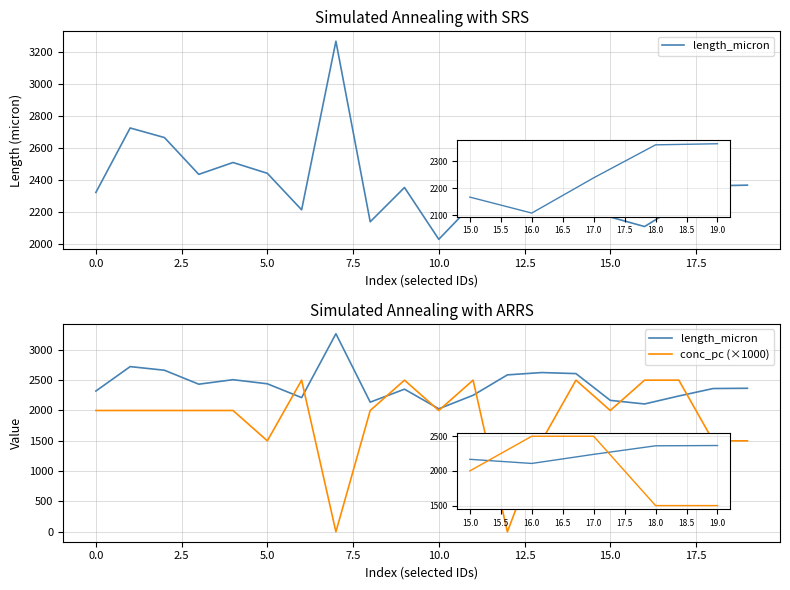

Reading left to right, what are all the values shown in this chart?

length_micron: 2320.6	2723.4	2663.5	2433.6	2507.7	2440.2	2212.2	3265.3	2137.4	2351.5	2027.8	2250.8	2586.9	2625.5	2608.1	2167.2	2107.6	2239.0	2362.1	2366.2
conc_pc (×1000): 2000.0	2000.0	2000.0	2000.0	2000.0	1500.0	2500.0	0.0	2000.0	2500.0	2000.0	2500.0	0.0	1500.0	2500.0	2000.0	2500.0	2500.0	1500.0	1500.0